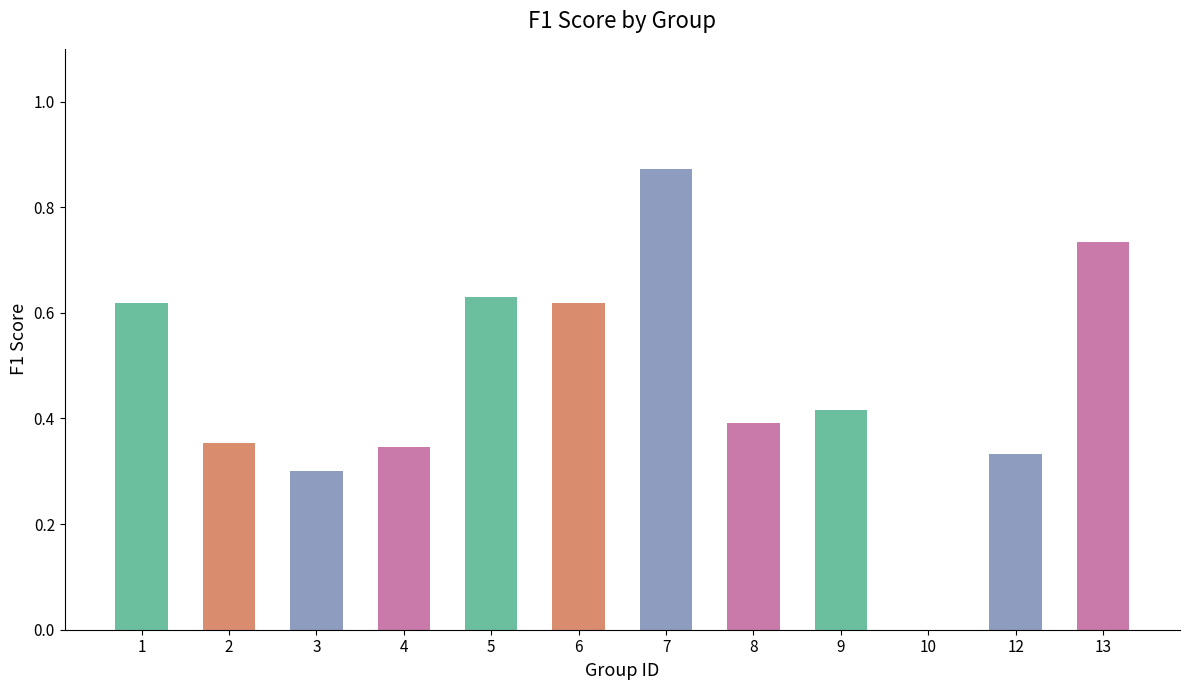

Does the chart contain stacked bars?

No